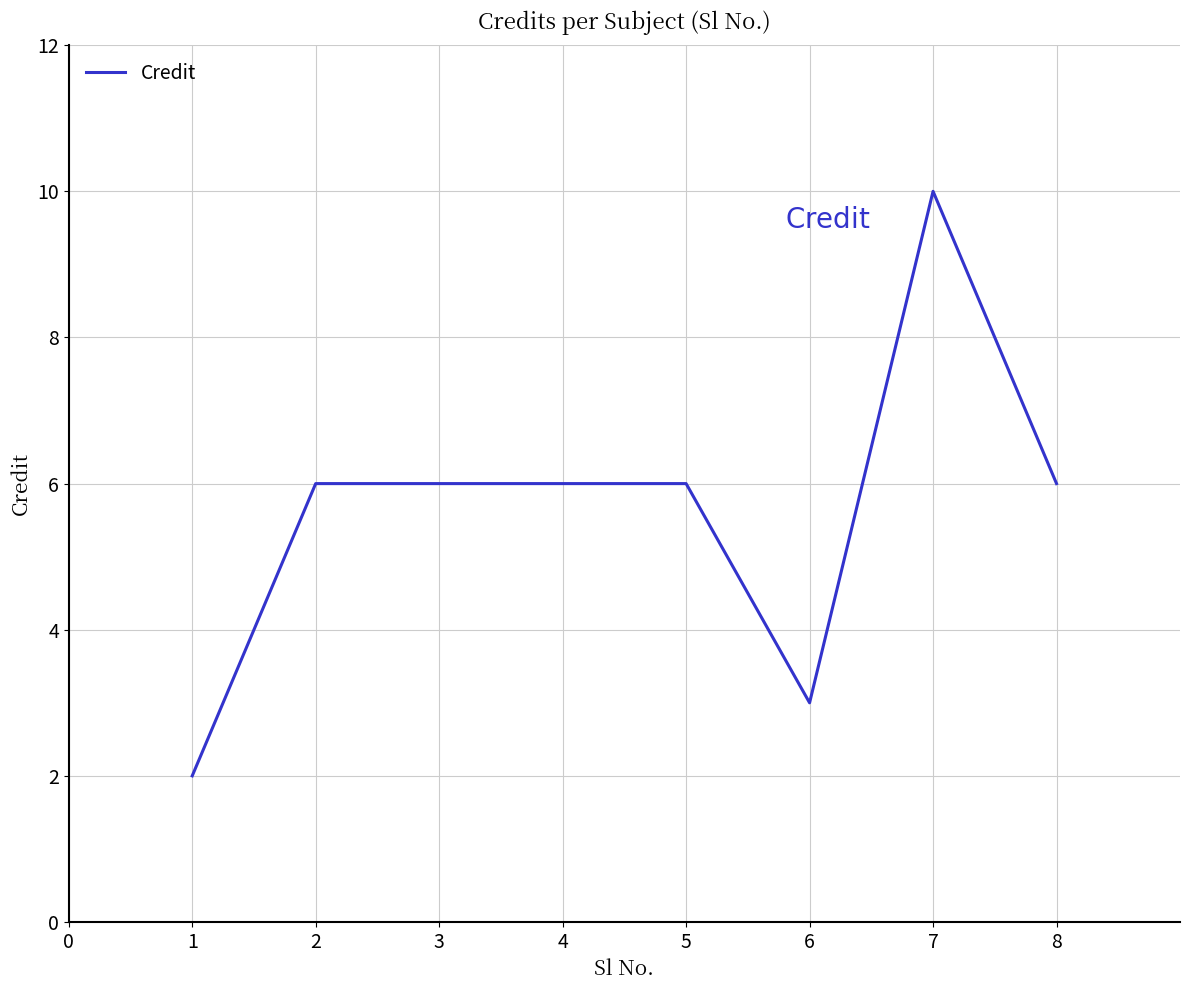

True or false: the data shows 4 at 5.

False